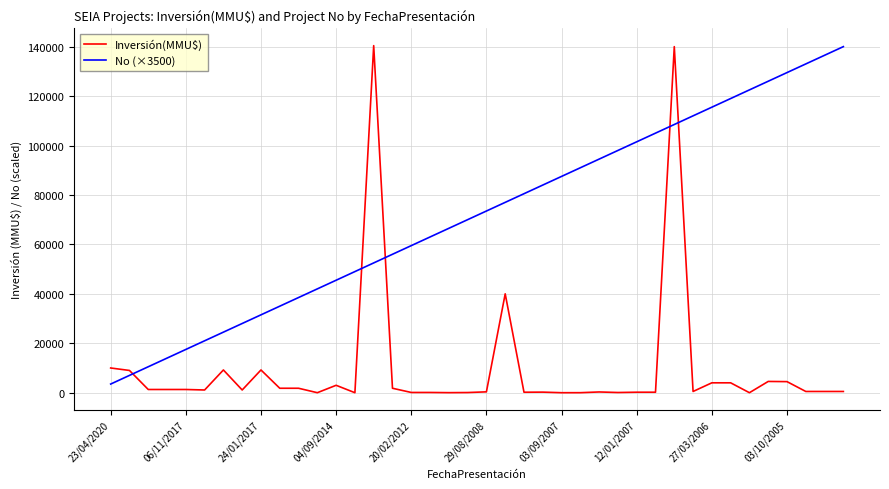

Rank the series by their average value, from lowest to highest.

Inversión(MMU$), No (×3500)